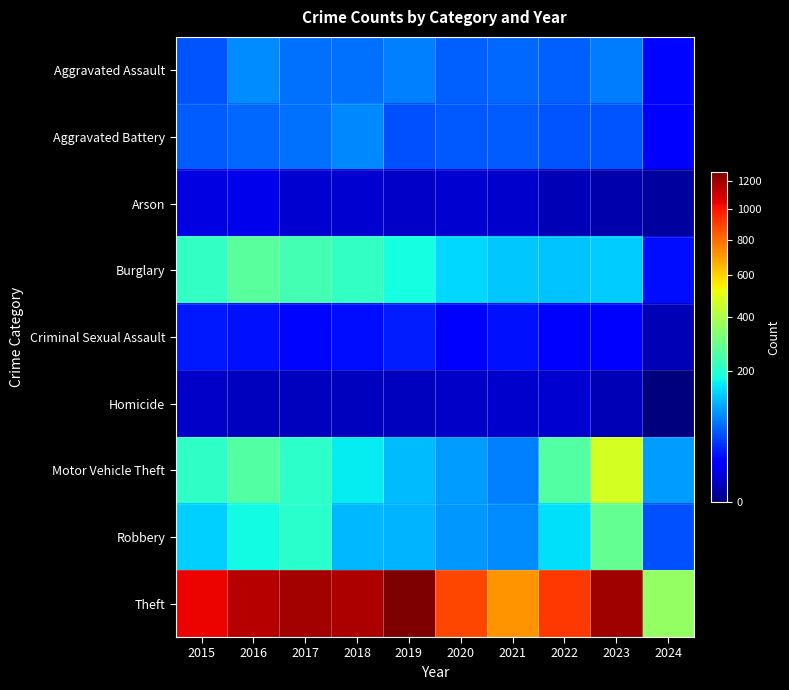

What is the maximum value shown in the chart?

1272